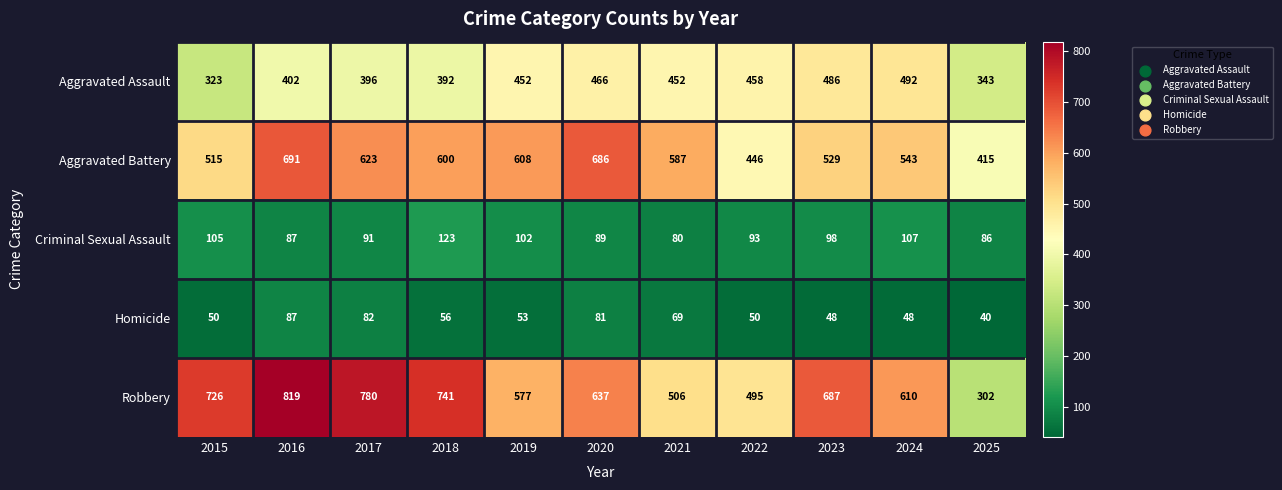

What is the difference between the Aggravated Battery values at 2015 and 2016?

176